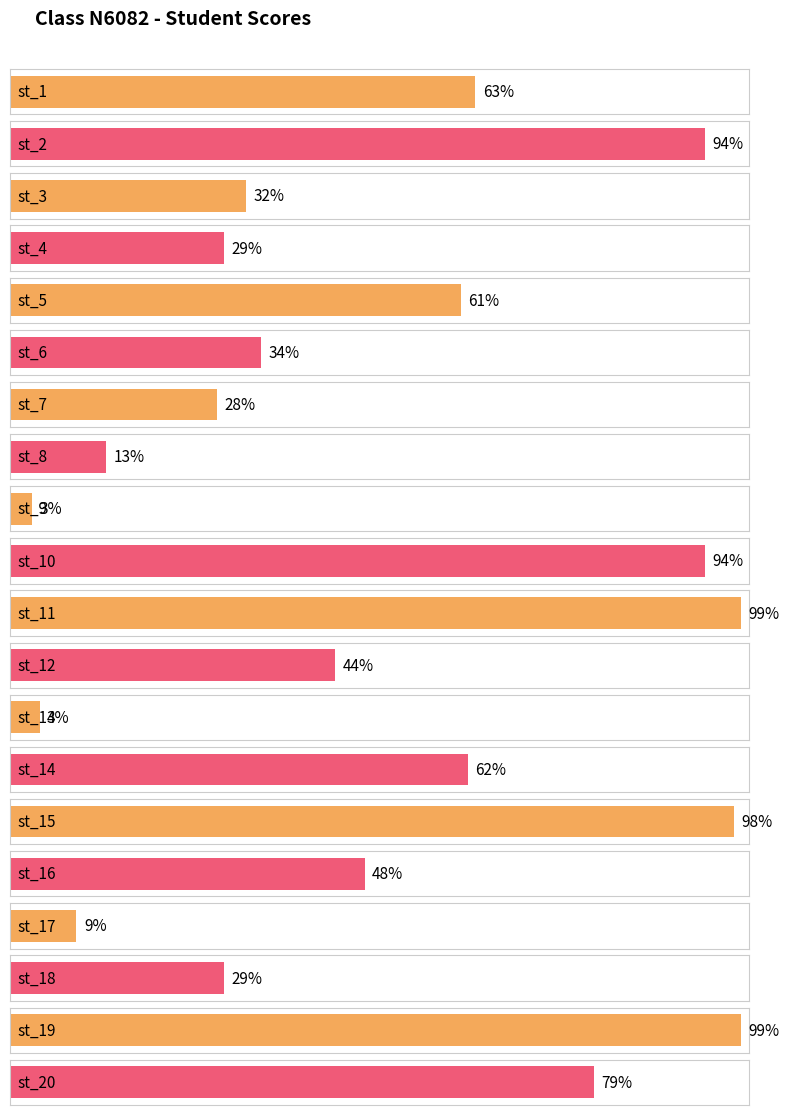

What is the value of the 12th bar from the left?

44